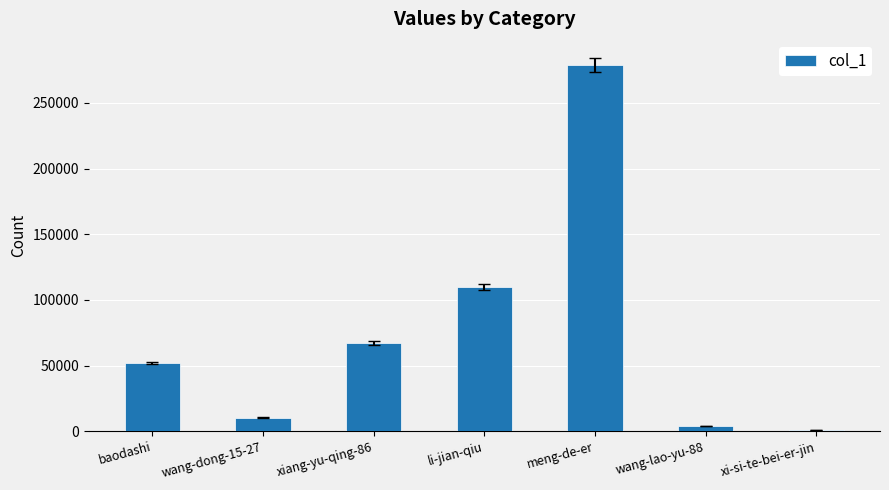

List the labels in order of value, largest first.

meng-de-er, li-jian-qiu, xiang-yu-qing-86, baodashi, wang-dong-15-27, wang-lao-yu-88, xi-si-te-bei-er-jin